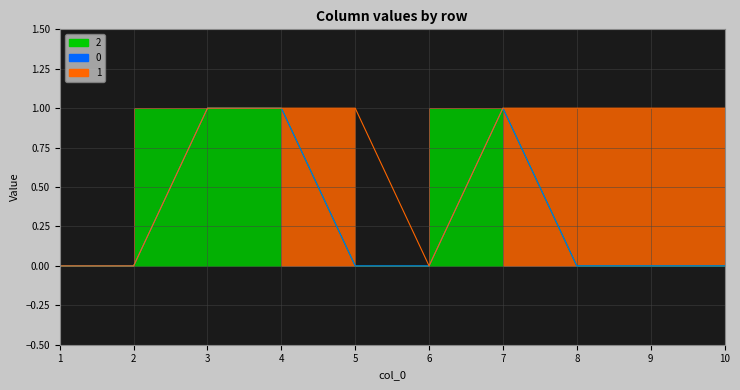

Count the 2 values in the range 0 to 1.

10